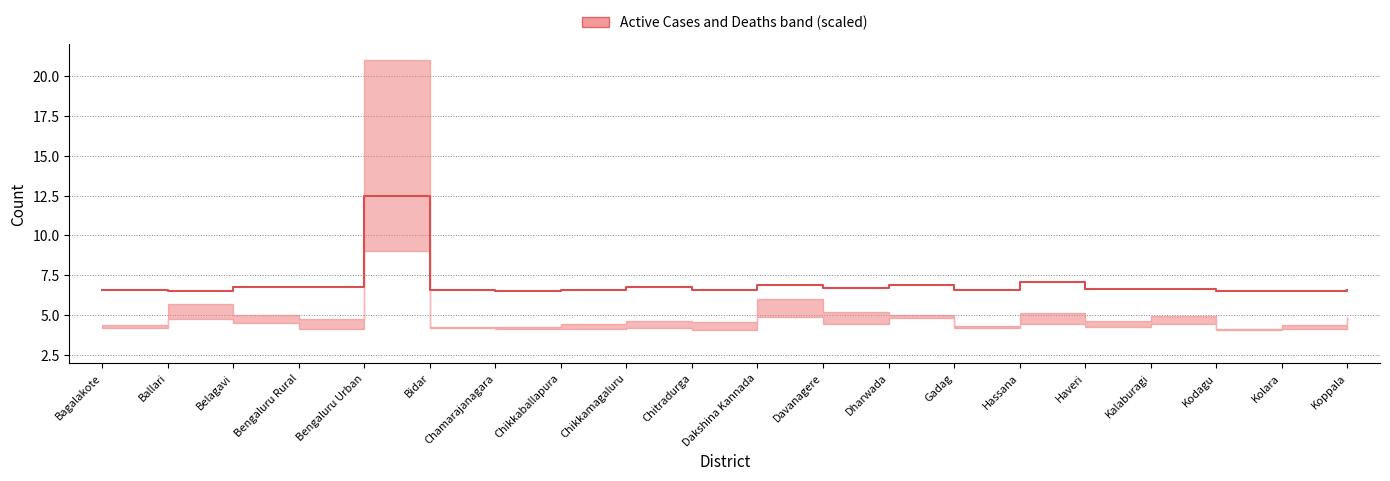

What is the label of the 20th point from the left?

Koppala